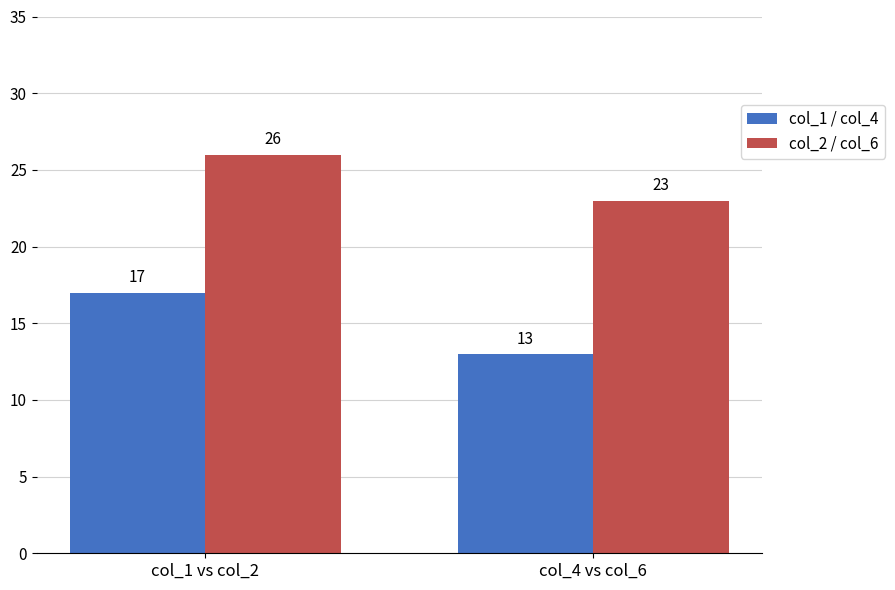

The col_2 / col_6 series shows 26 at col_1 vs col_2. True or false?

True